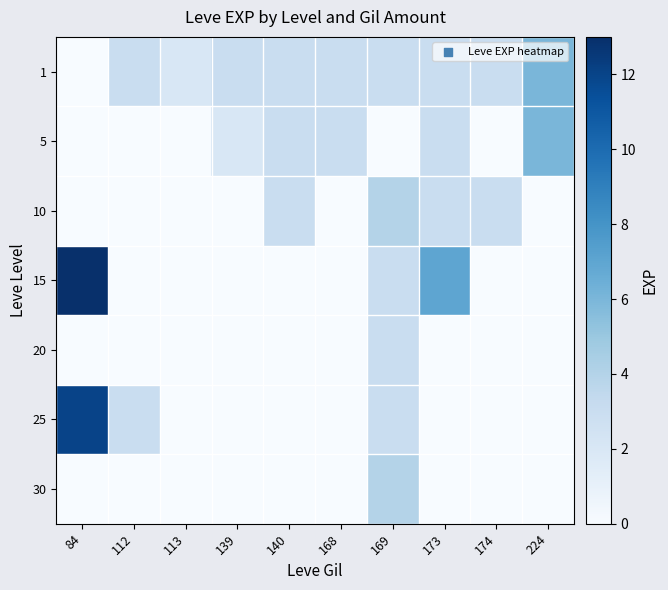

What is the total value across all series at 139?

5